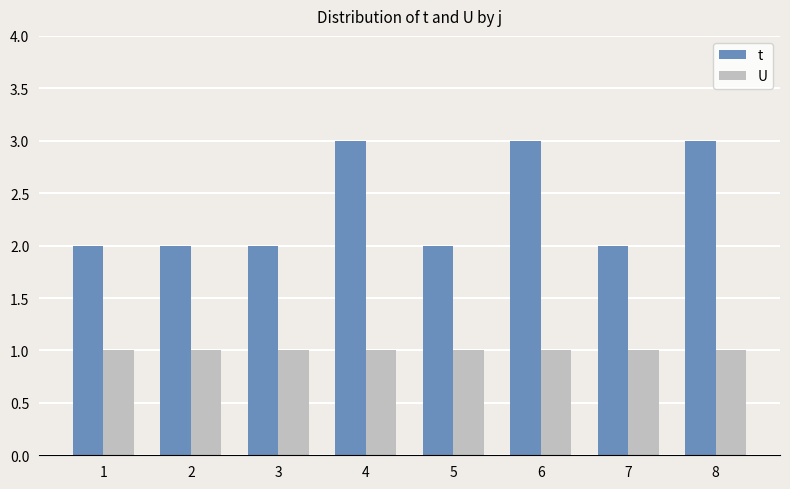

What is the difference between the highest and lowest values at 4?

2